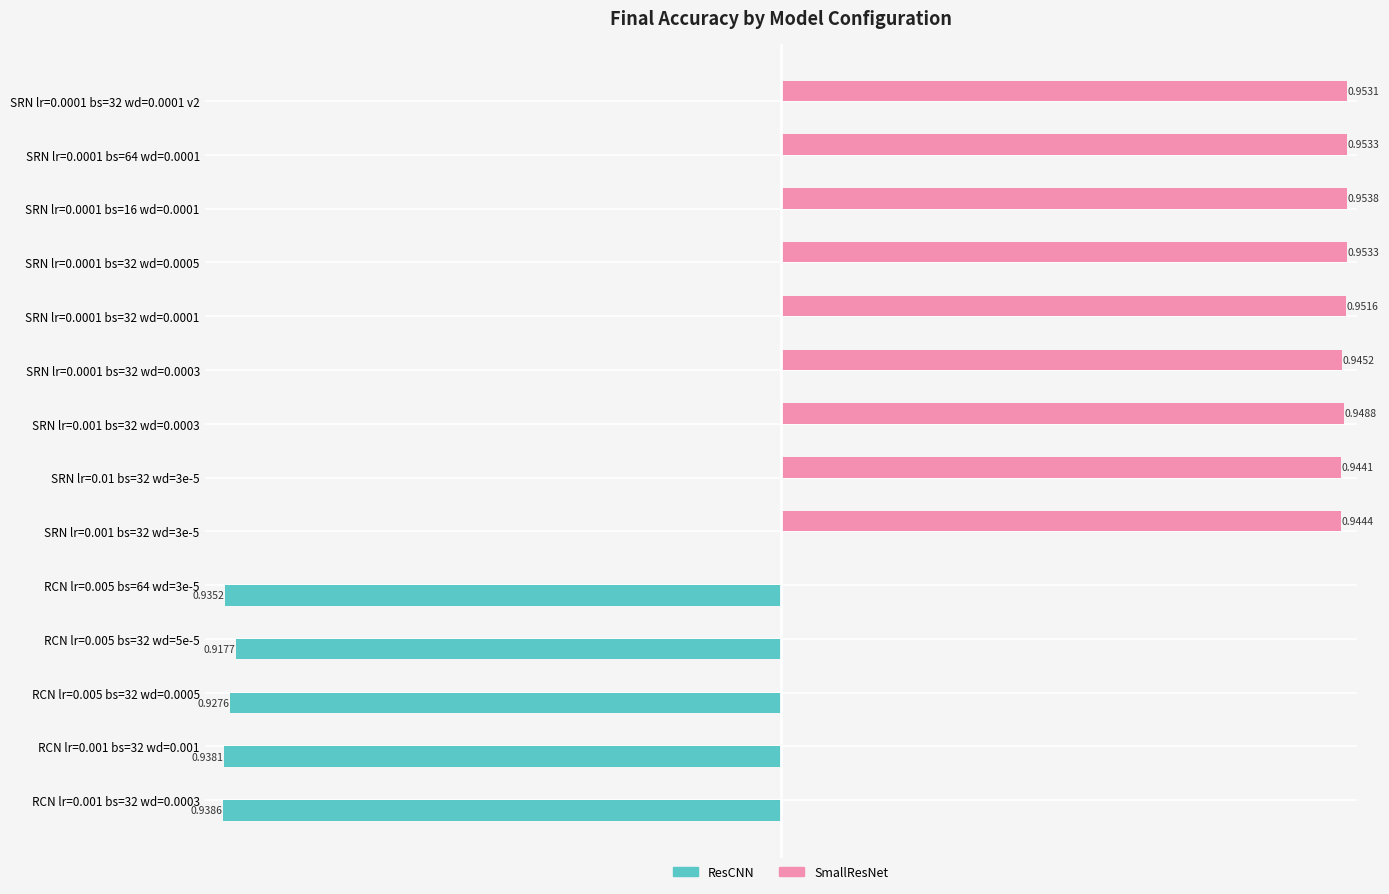

Between RCN lr=0.005 bs=64 wd=3e-5 and SRN lr=0.0001 bs=16 wd=0.0001, which series saw the biggest shift?

SmallResNet